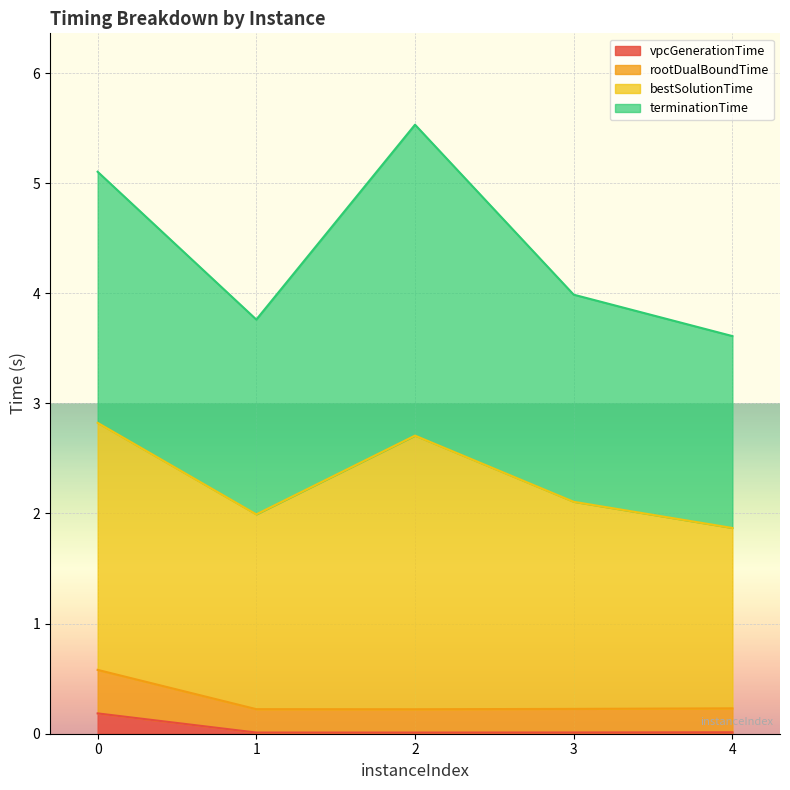

At which category does the chart reach its minimum across all series?

2